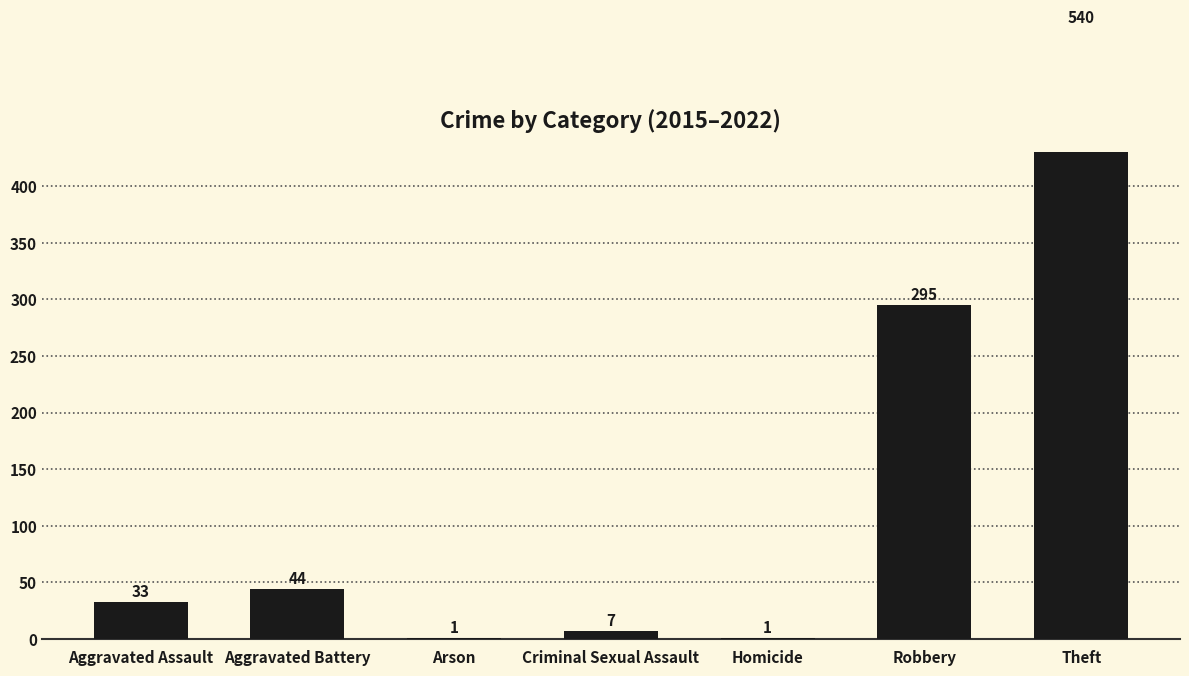

List the labels in order of value, smallest first.

Arson, Homicide, Criminal Sexual Assault, Aggravated Assault, Aggravated Battery, Robbery, Theft